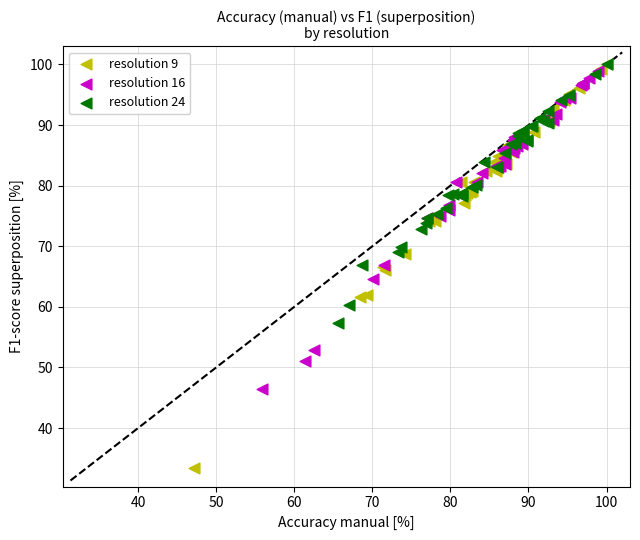

Which series contains the lowest Y value?

resolution 9